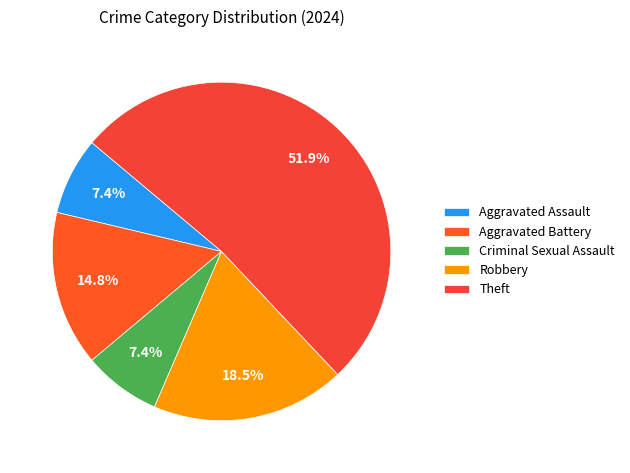

Is it true that Robbery is 19% of the pie?

True